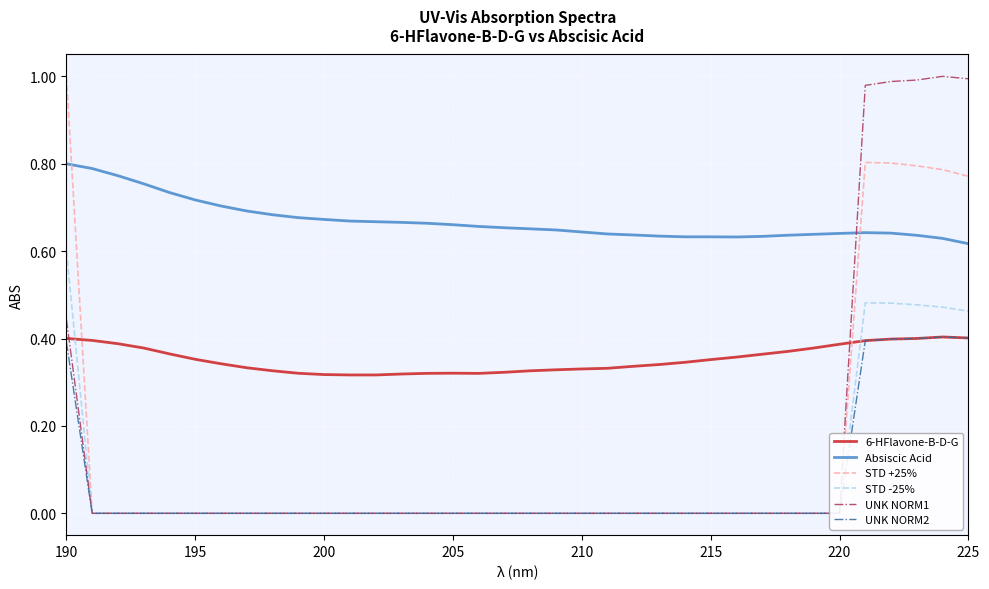

True or false: 6-HFlavone-B-D-G and Absiscic Acid cross at least once.

False